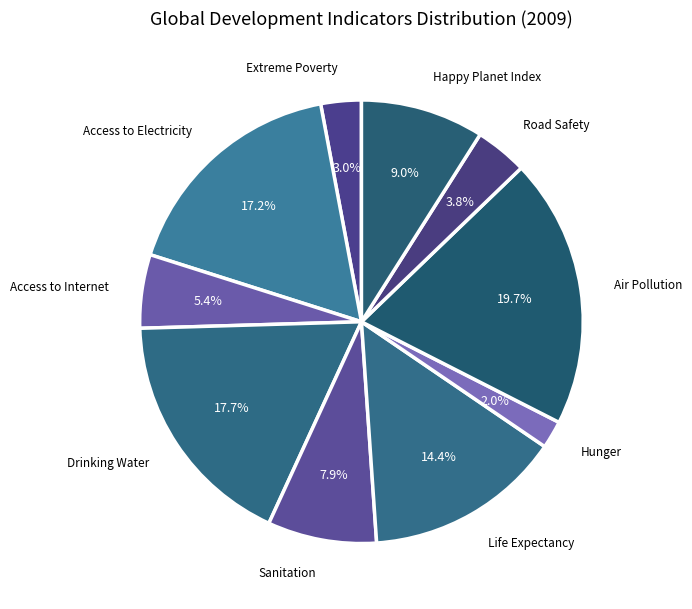

Is there any slice that represents more than half of the pie?

No